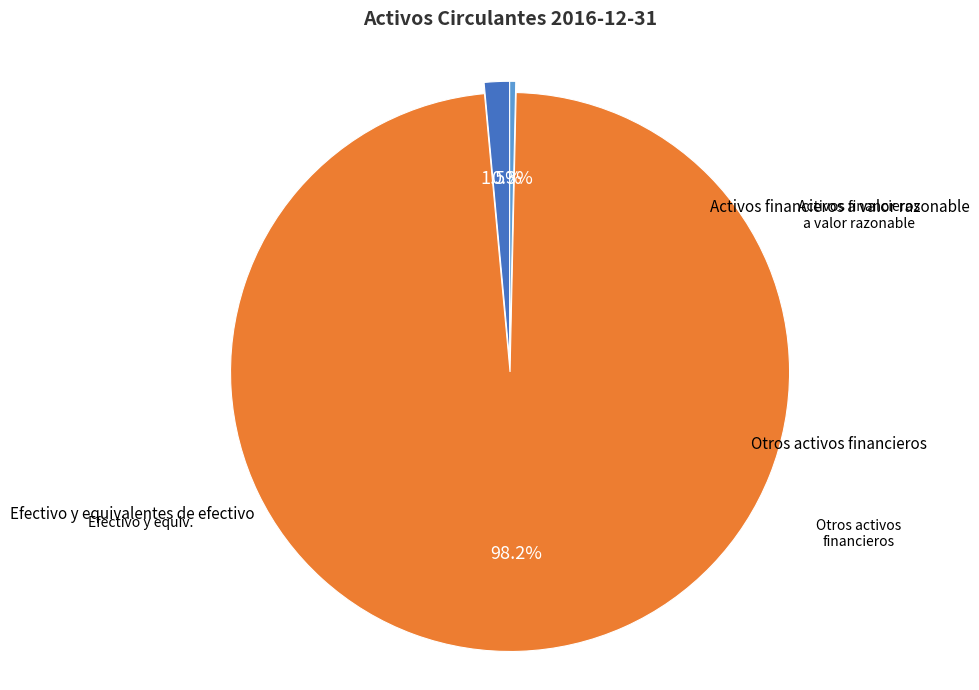

Is there any slice that represents more than half of the pie?

Yes